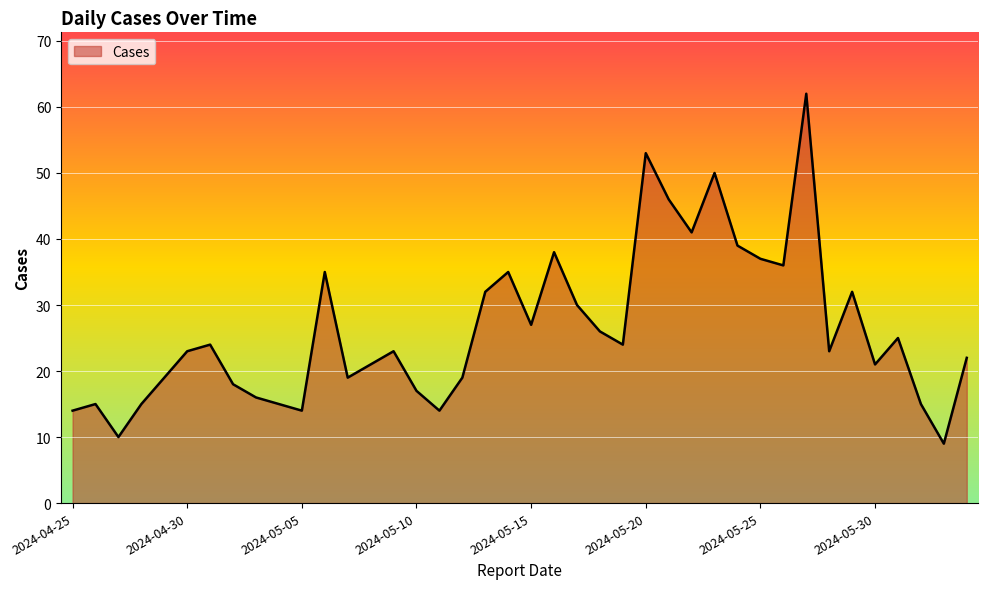

What is the maximum value shown in the chart?

62